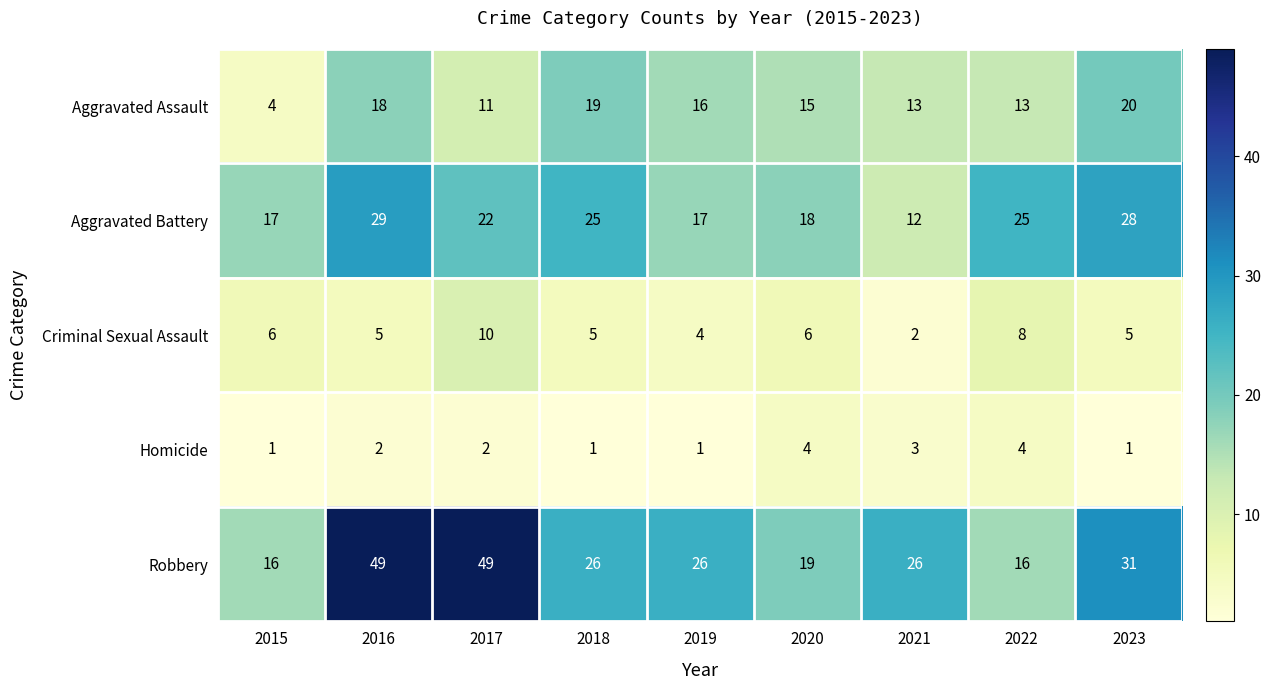

At 2016, list the series in order from largest to smallest.

Robbery, Aggravated Battery, Aggravated Assault, Criminal Sexual Assault, Homicide